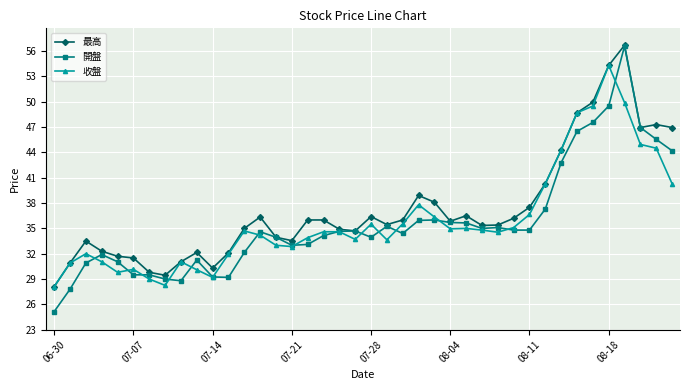

What is the value of the 收盤 point at the 20th from the left?

33.7